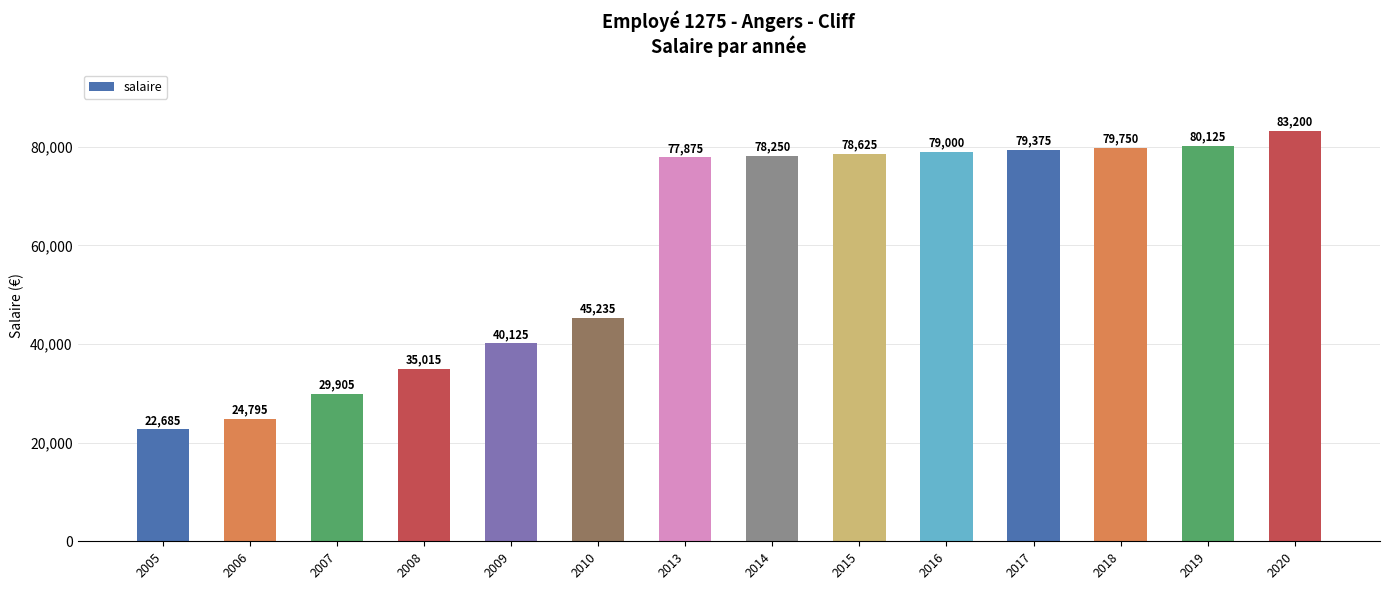

Between 2013 and 2010, which is larger?

2013